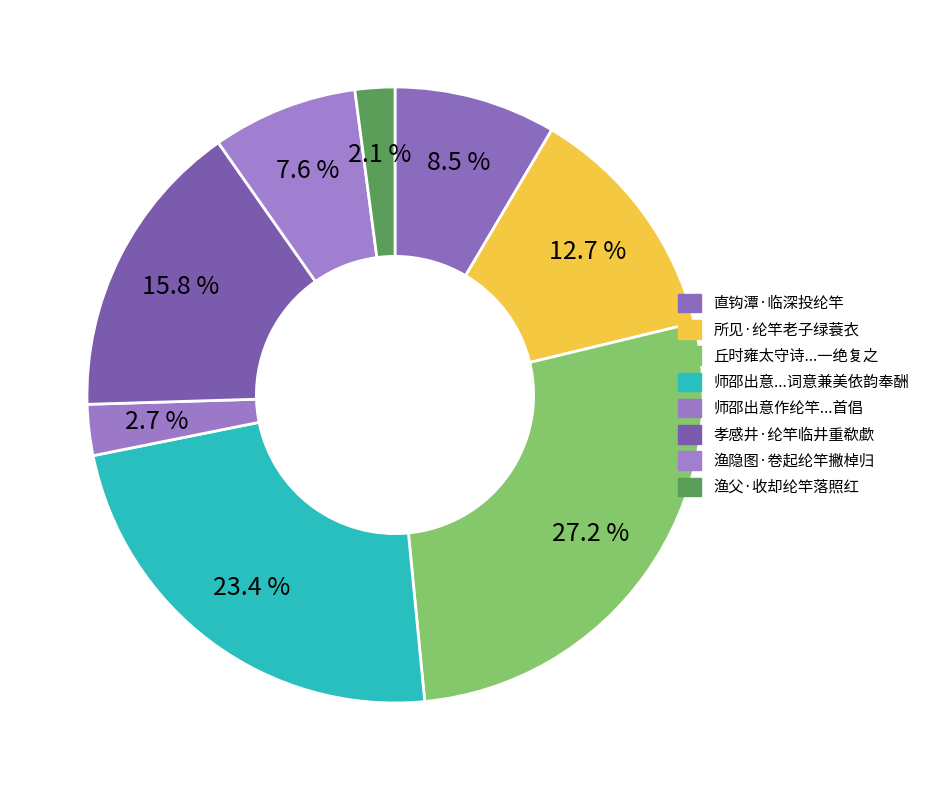

Rank the categories by value from lowest to highest.

渔父·收却纶竿落照红, 师邵出意作纶竿于墙上以便递诗名曰诗钓首倡, 渔隐图·卷起纶竿撇棹归, 直钩潭·临深投纶竿, 所见·纶竿老子绿蓑衣, 孝感井·纶竿临井重欷歔, 师邵出意作纶竿于墙上以便递诗名曰诗钓首倡一篇词意兼美依韵奉酬, 丘时雍太守诗来答予东海旧纶竿还挂珊瑚树之句再用一绝复之